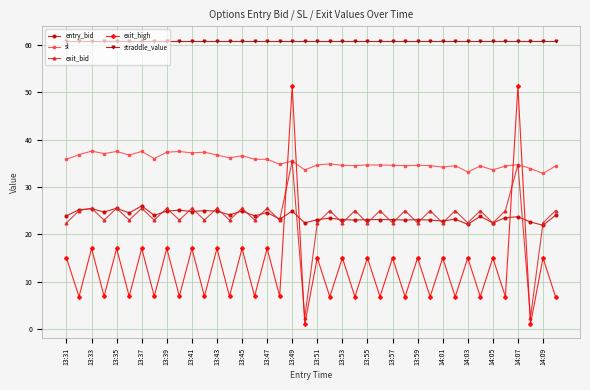

Which series has the widest spread of values?

exit_high